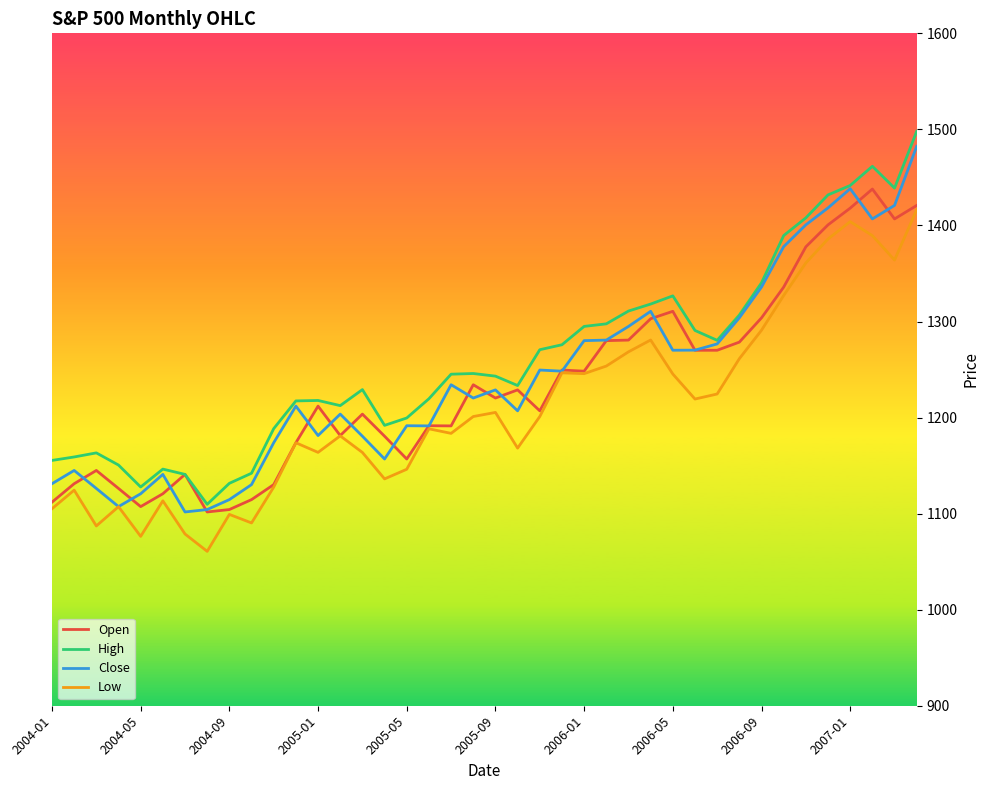

What is the minimum value for High?

1109.7